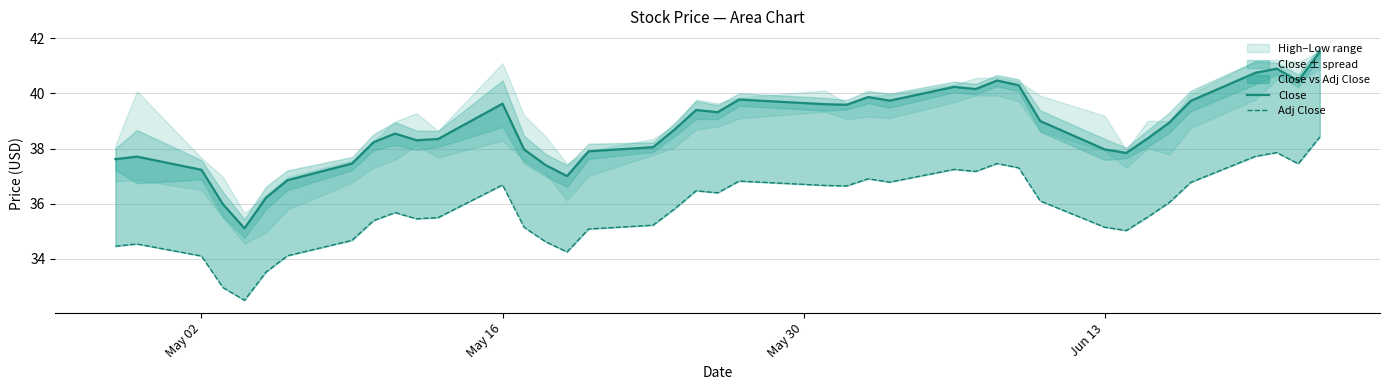

How many categories are shown in the chart?

40